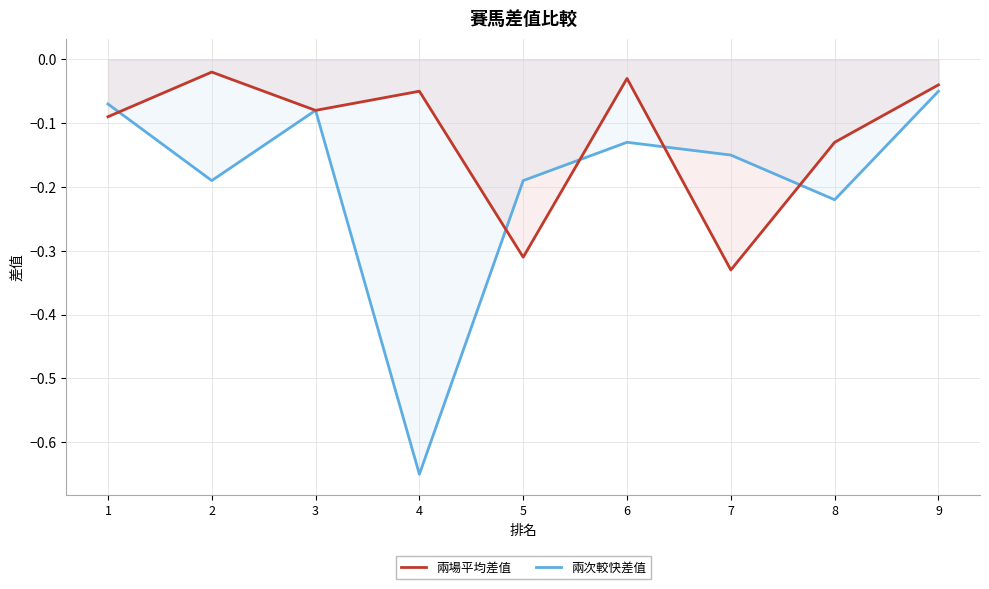

What is the sum of all 兩次較快差值 values?

-1.7